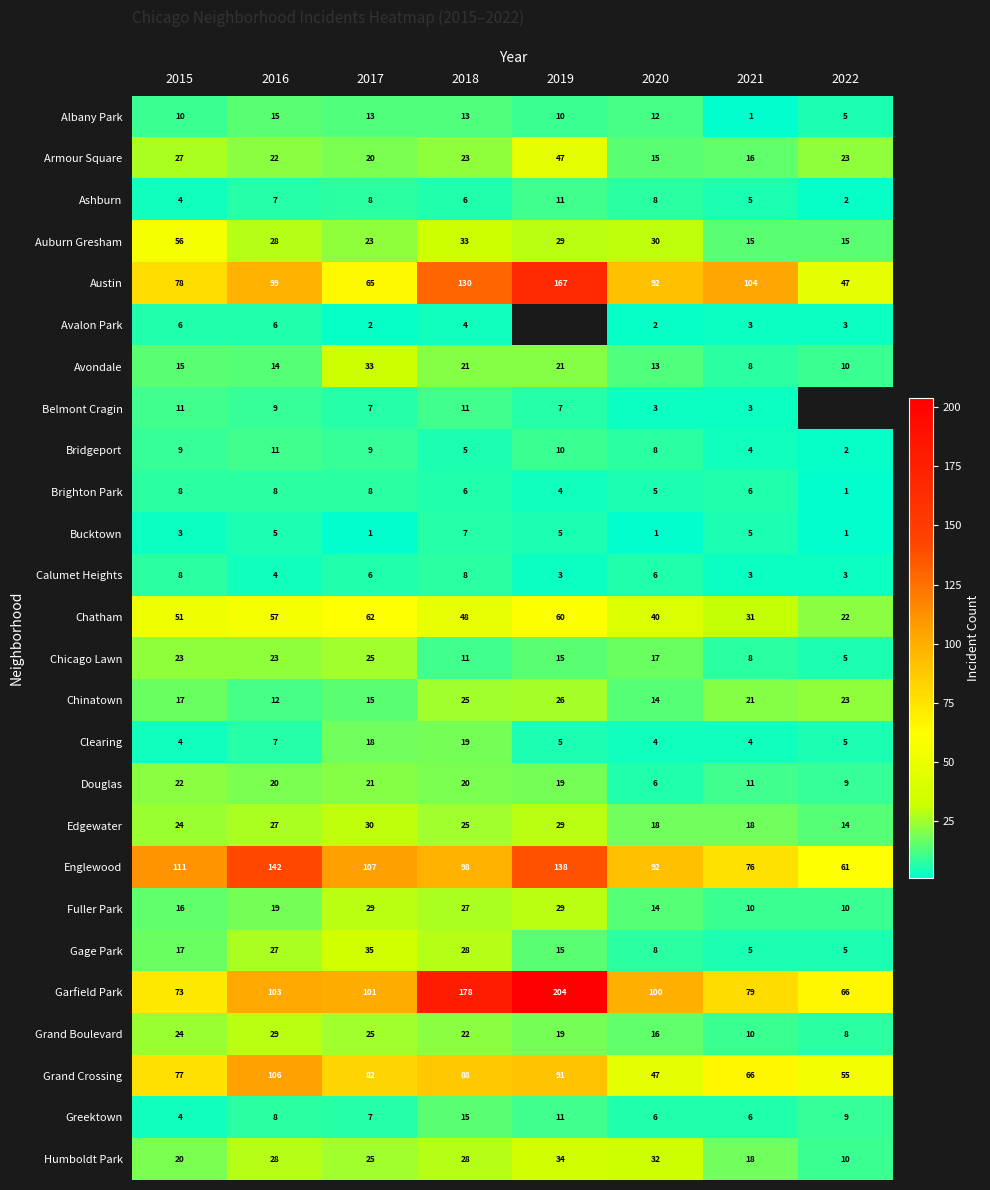

At which label is Chinatown closest to 19?

2015